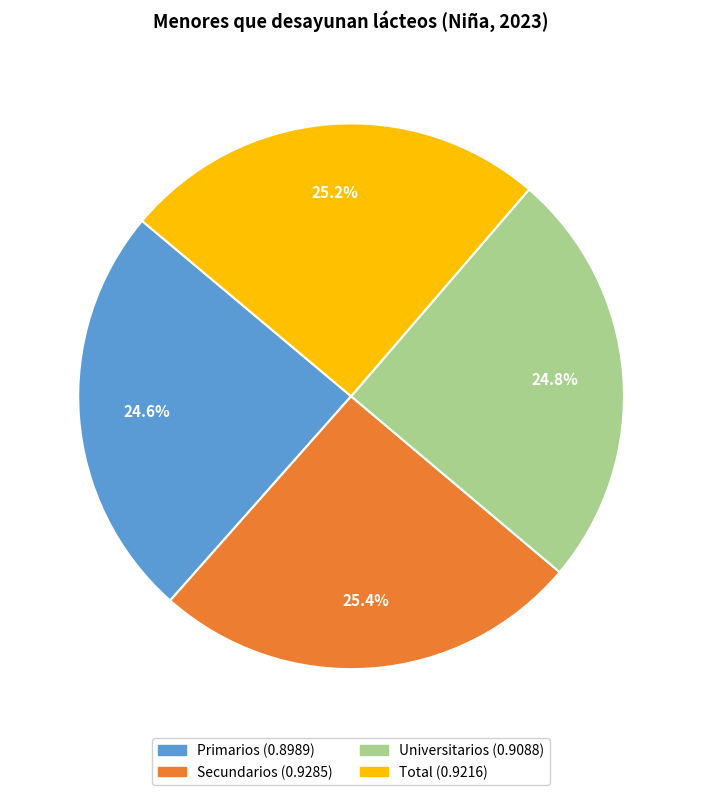

Does Universitarios account for over 50% of the chart?

No